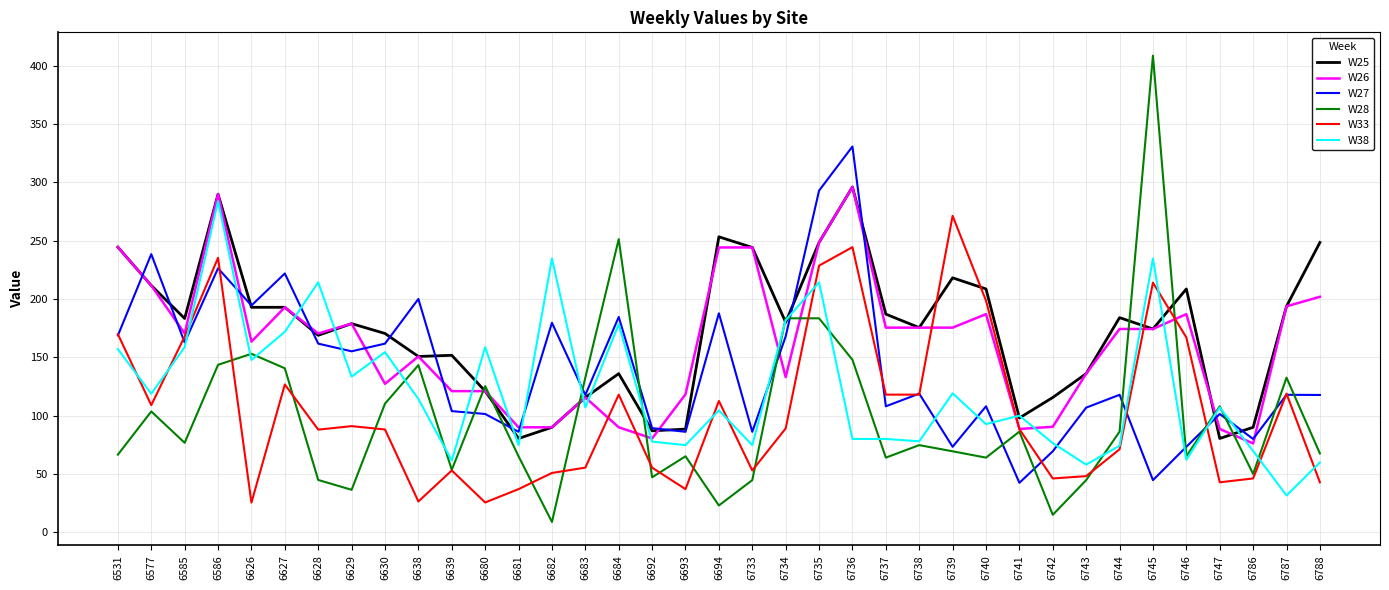

Between 6740 and 6787, which series saw the biggest shift?

W33